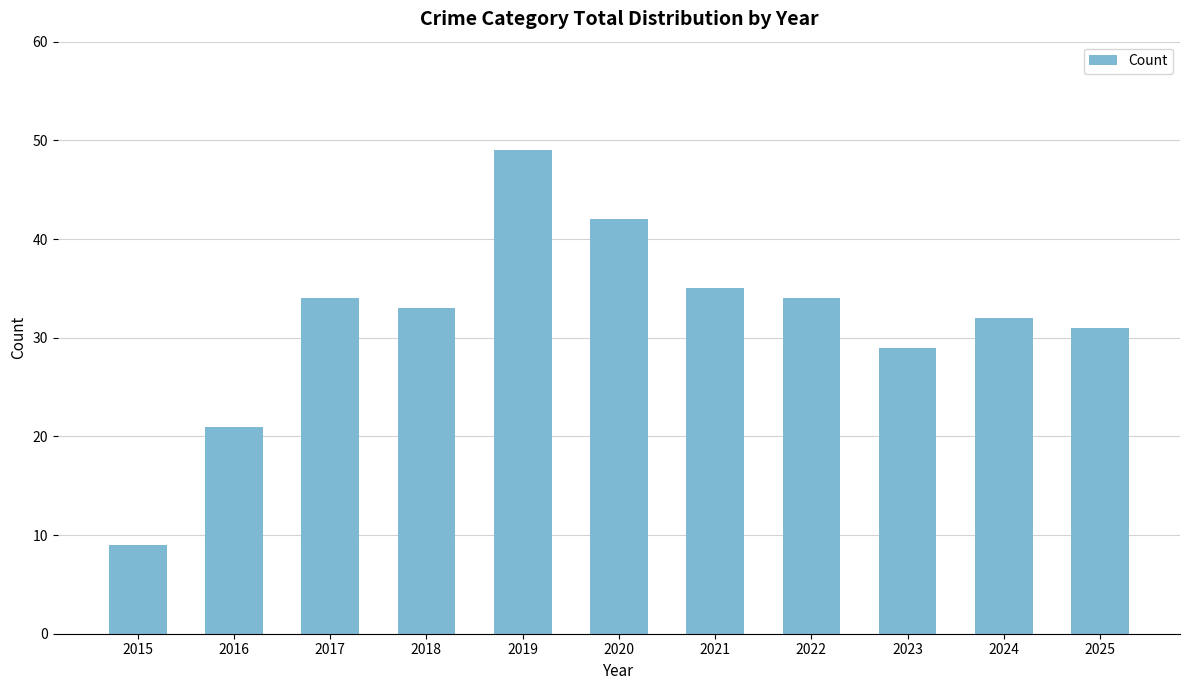

Reading right to left, what are all the values shown in this chart?

31	32	29	34	35	42	49	33	34	21	9